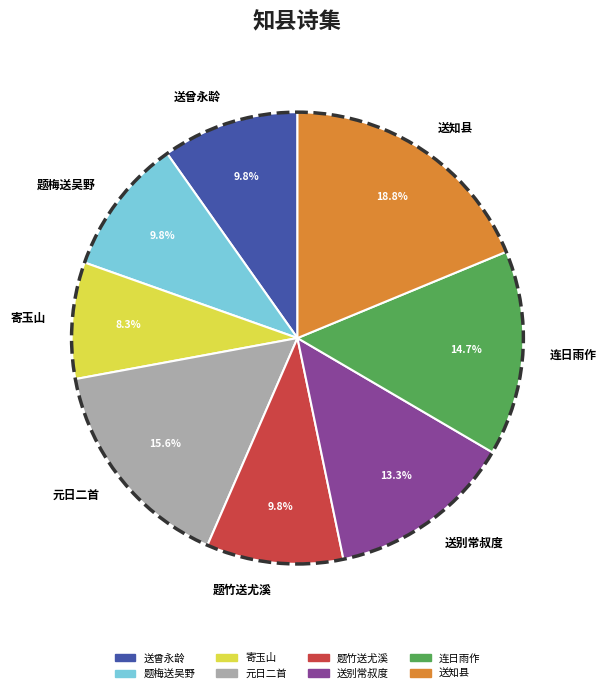

How much of the chart is everything except 连日雨作?

85.3%